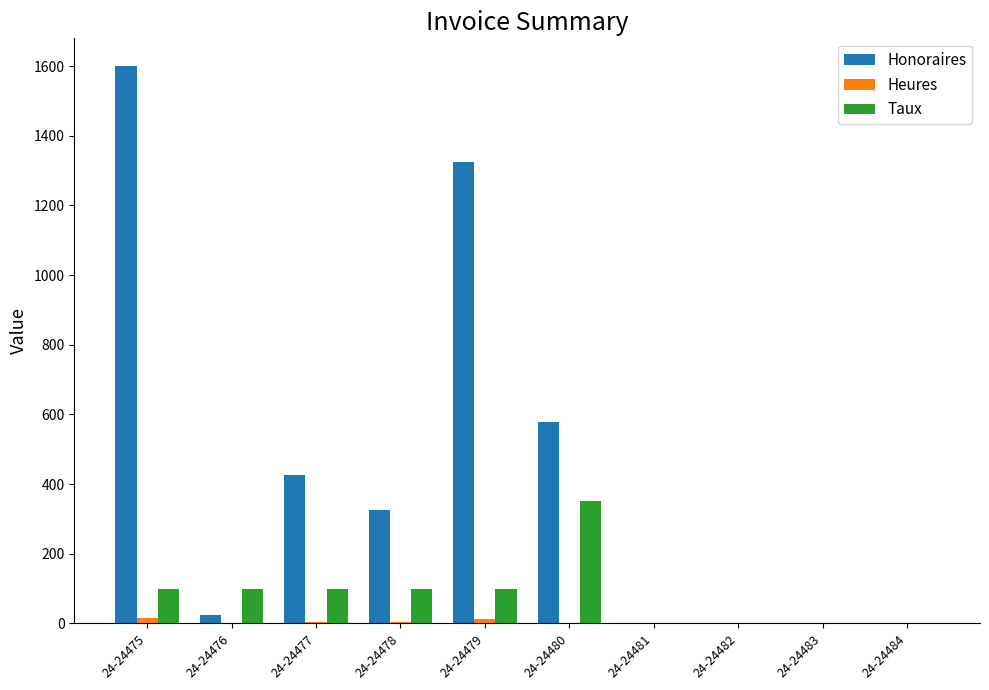

At which category is the sum across all series the highest?

24-24475